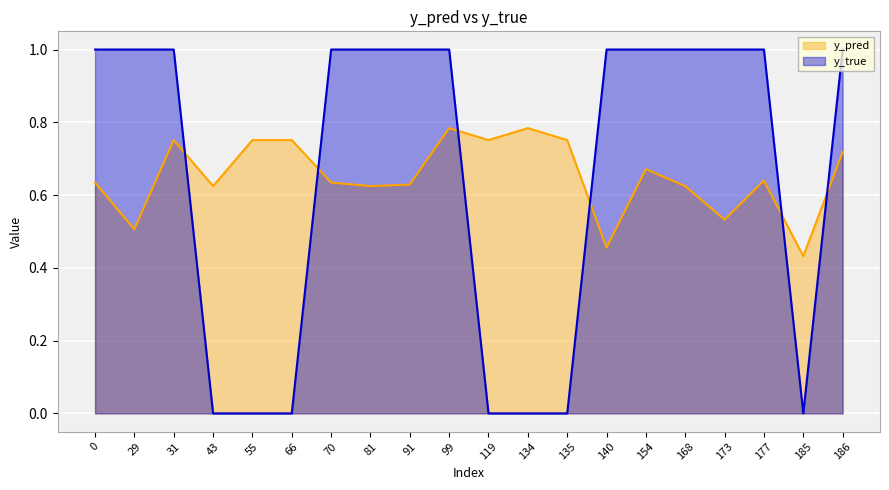

At which label does y_pred reach its minimum?

185